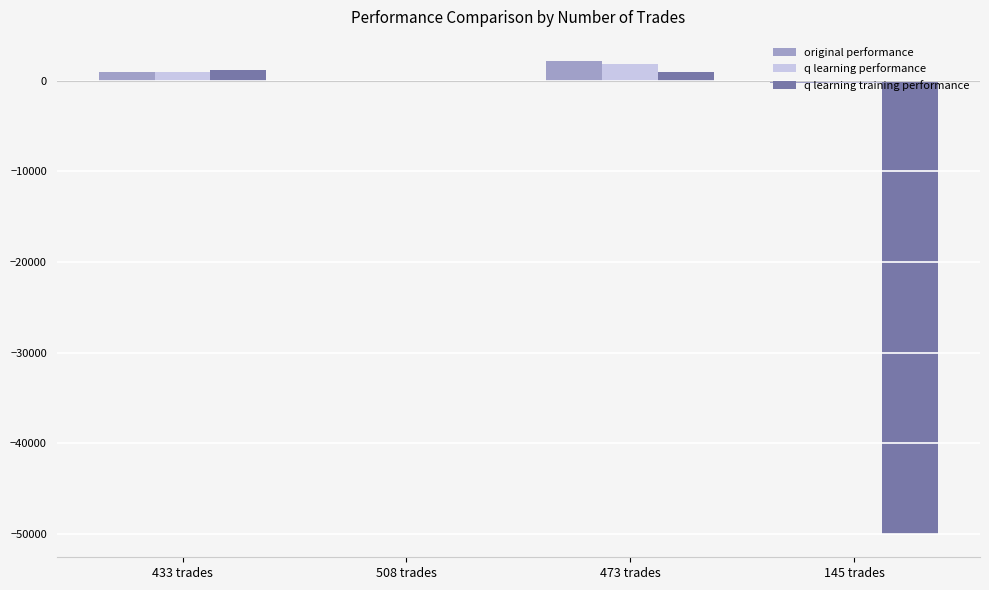

What is the sum of all q learning training performance values?

-47932.2